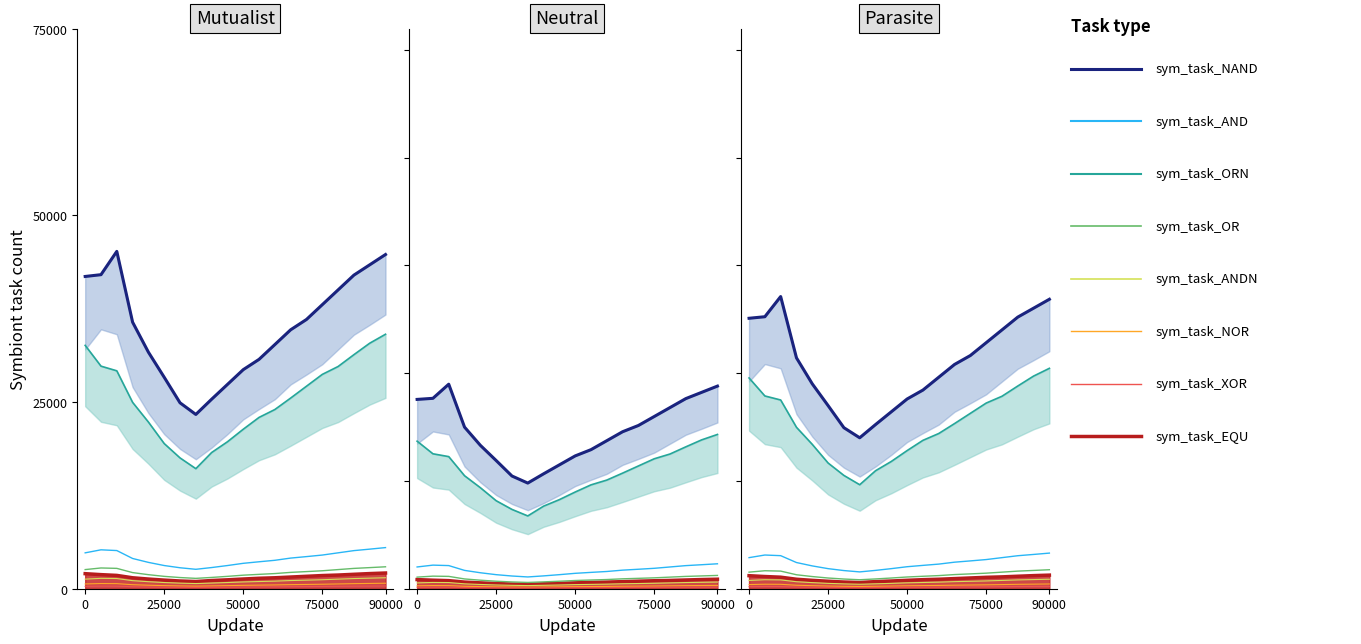

Does the chart display data point markers on the line(s)?

No